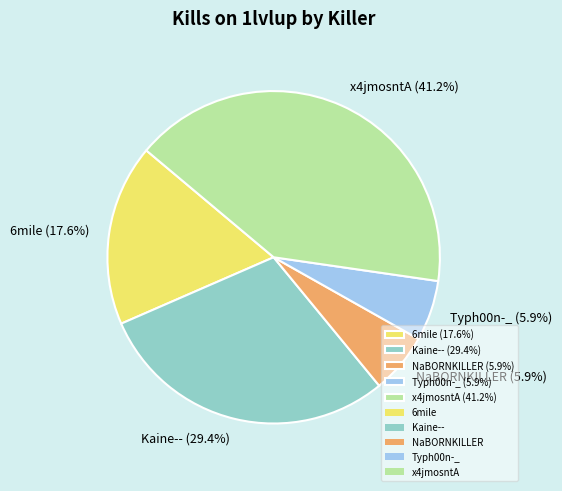

Which category has the biggest portion of the pie?

x4jmosntA (41.2%)